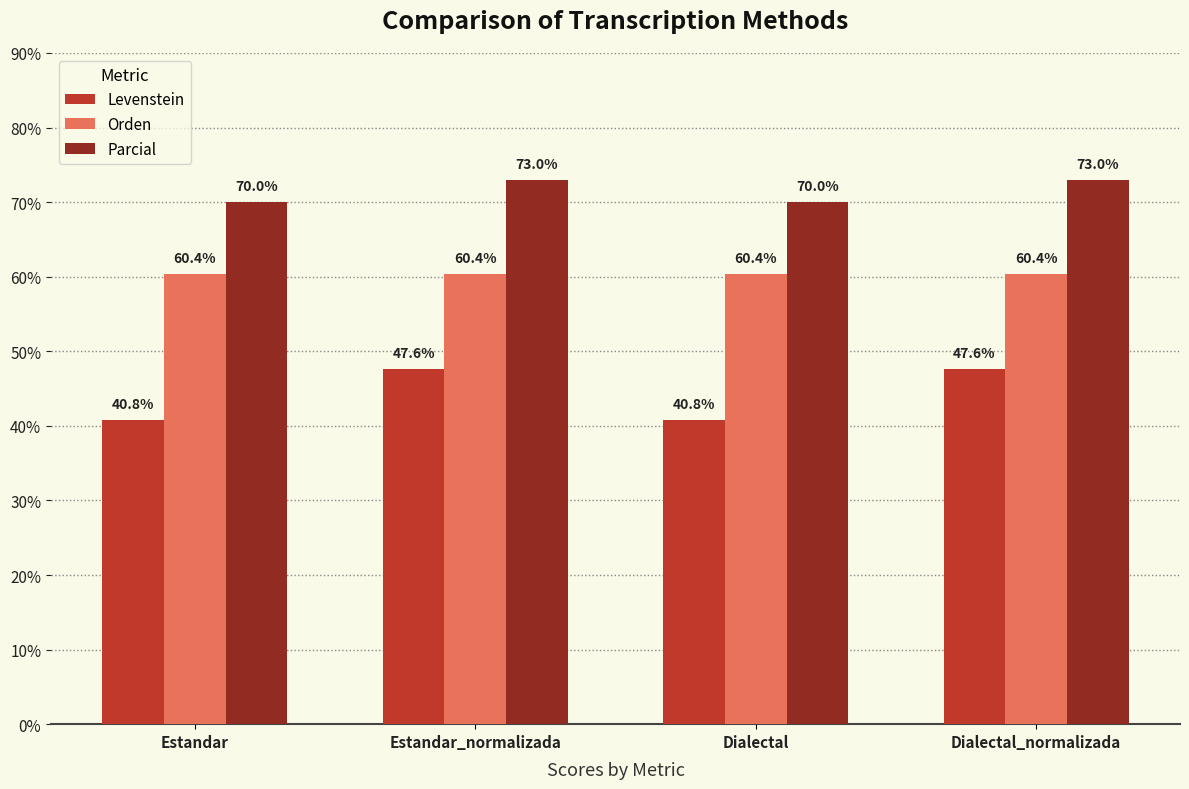

How many Parcial values are between 70 and 72?

2